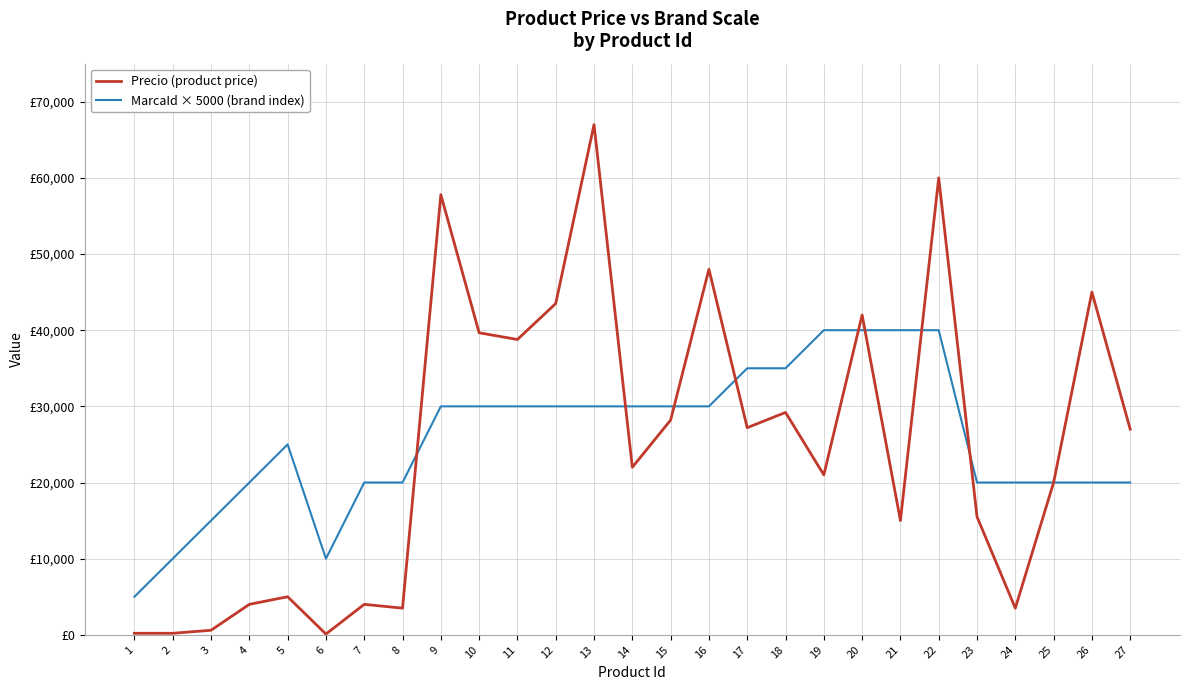

What is the value of the Precio (product price) point at the 5th from the left?

5000